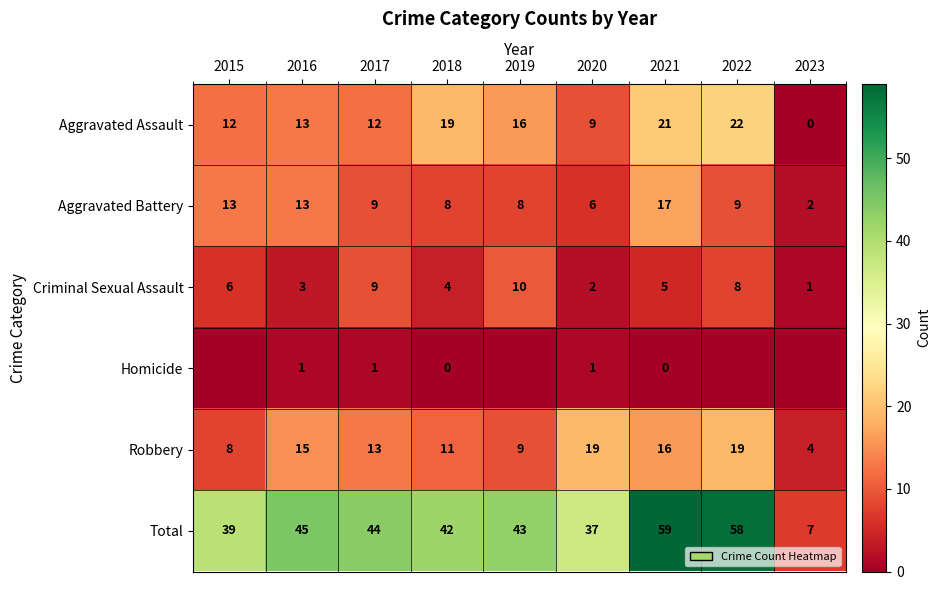

What is the average value of the Robbery series?

13